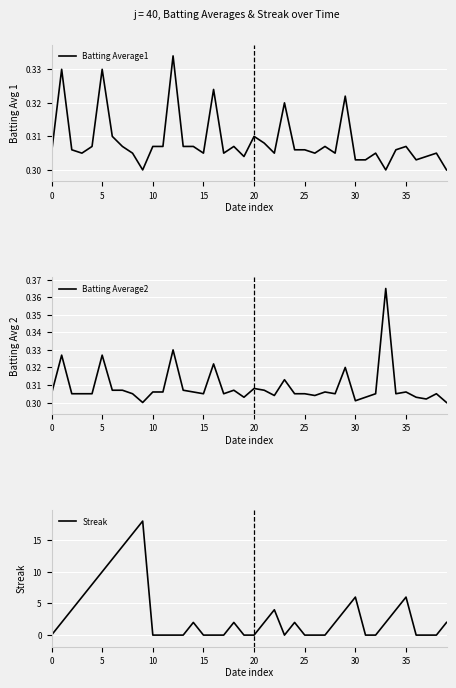

The value of Streak at 35 is 4. True or false?

False